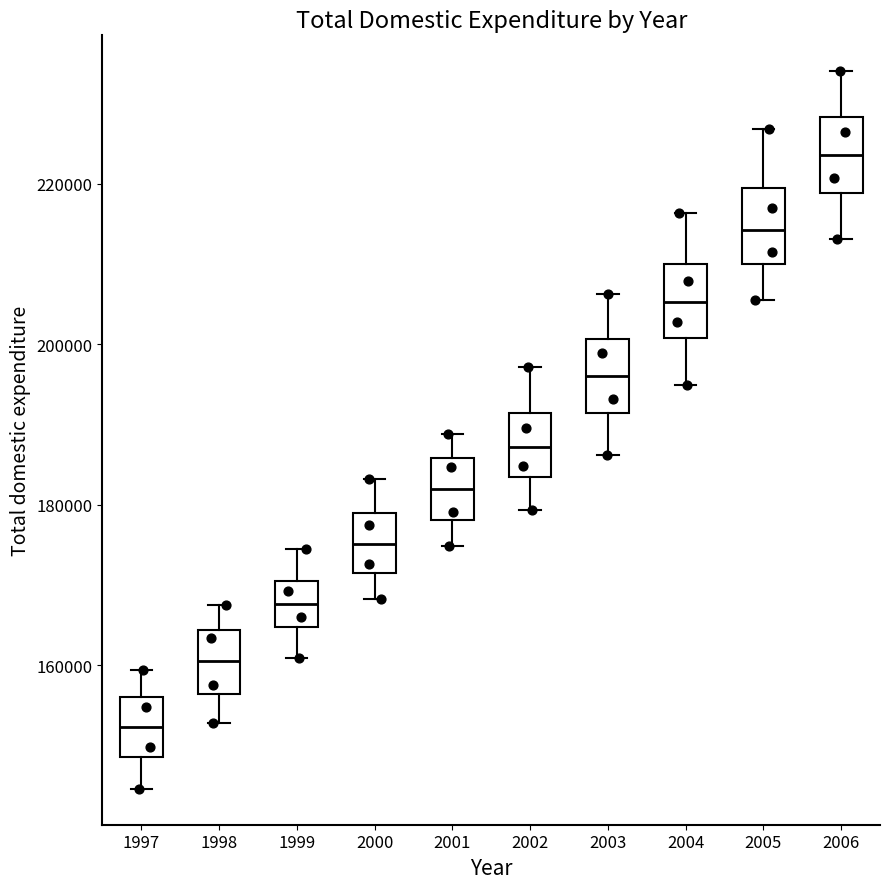

Reading left to right, read every box against the y-axis: the position of its median line, the range the box covers, and the ends of its whiskers. The values are not printed on the chart, so give them approximately, as read against the axis.

1997: median 152000, box 148000 to 156000, whiskers 144000 to 160000
1998: median 160000, box 156000 to 164000, whiskers 152000 to 168000
1999: median 168000, box 164000 to 170000, whiskers 160000 to 174000
2000: median 176000, box 172000 to 178000, whiskers 168000 to 184000
2001: median 182000, box 178000 to 186000, whiskers 174000 to 188000
2002: median 188000, box 184000 to 192000, whiskers 180000 to 198000
2003: median 196000, box 192000 to 200000, whiskers 186000 to 206000
2004: median 206000, box 200000 to 210000, whiskers 194000 to 216000
2005: median 214000, box 210000 to 220000, whiskers 206000 to 226000
2006: median 224000, box 218000 to 228000, whiskers 214000 to 234000